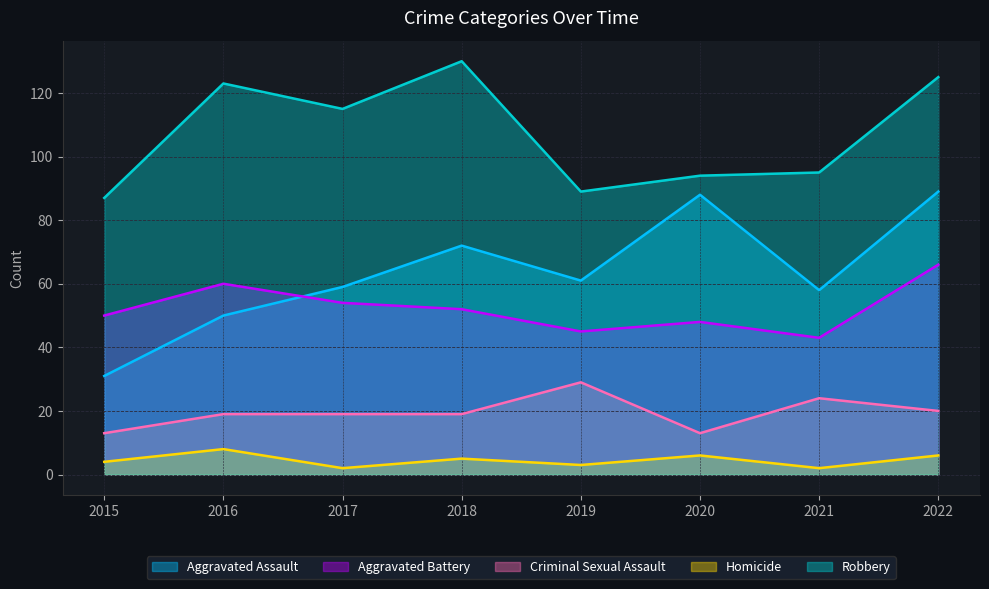

Reading left to right, list all the values displayed in this chart.

Aggravated Assault: 31	50	59	72	61	88	58	89
Aggravated Battery: 50	60	54	52	45	48	43	66
Criminal Sexual Assault: 13	19	19	19	29	13	24	20
Homicide: 4	8	2	5	3	6	2	6
Robbery: 87	123	115	130	89	94	95	125